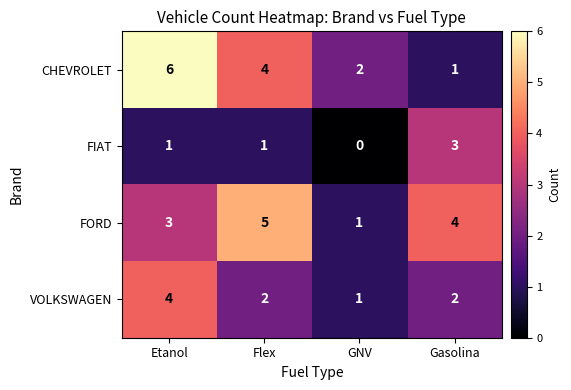

At which category does the chart reach its minimum across all series?

GNV